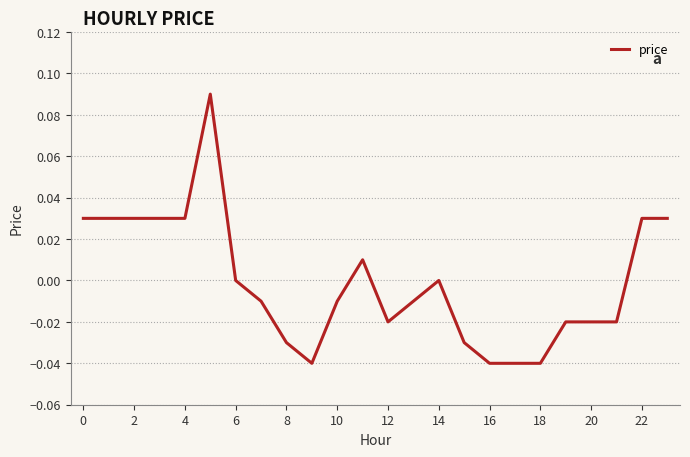

Is it true that the value at 16 is -0.1?

False